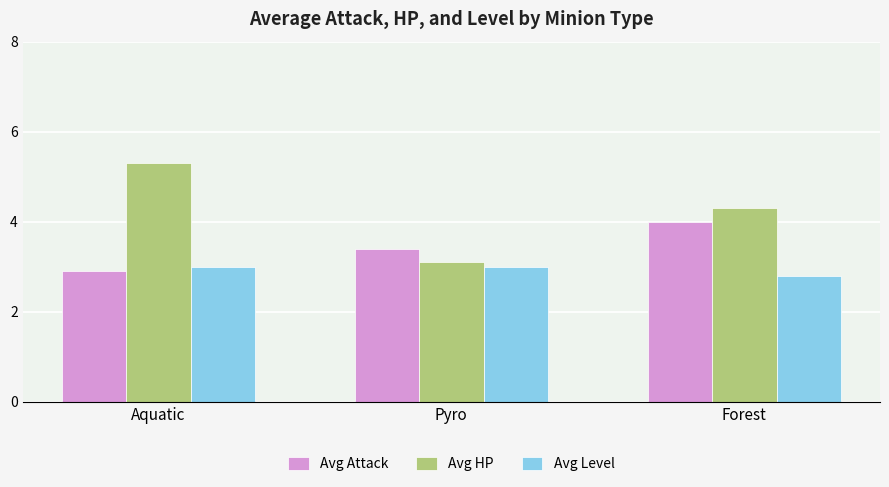

What is the difference between the Avg HP values at Aquatic and Forest?

1.0